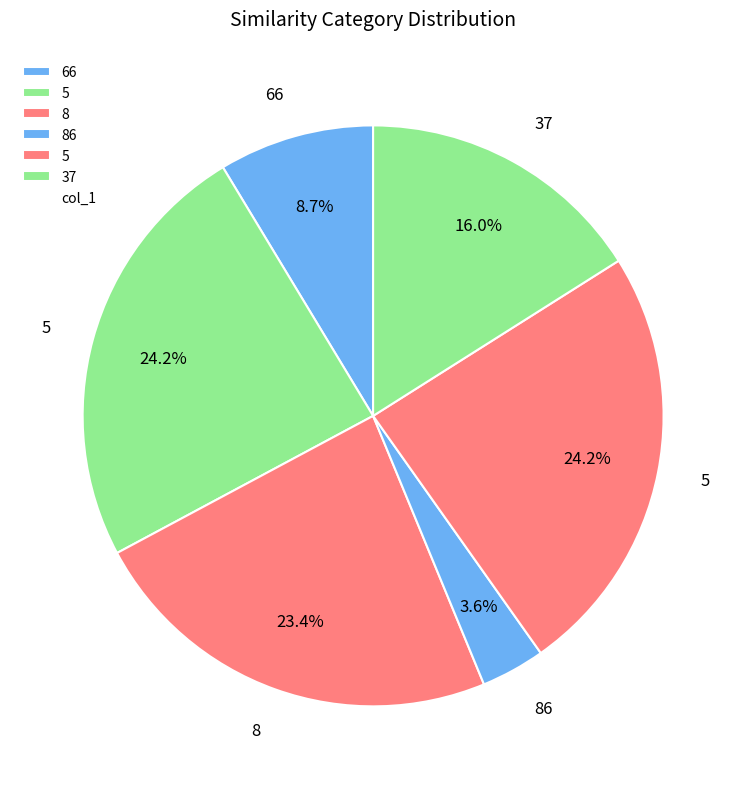

Count the number of slices in the pie.

6